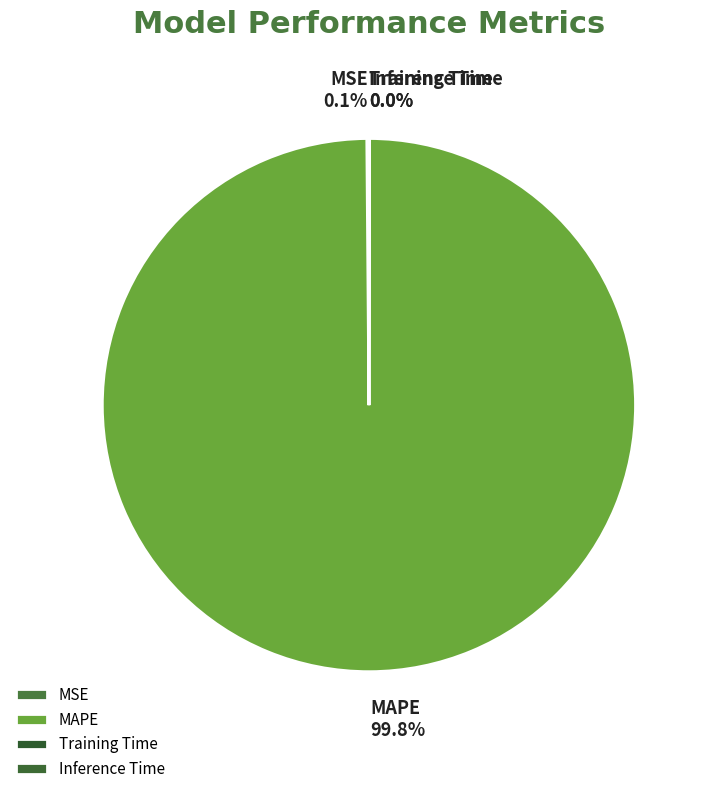

What is the largest slice in the pie chart?

MAPE